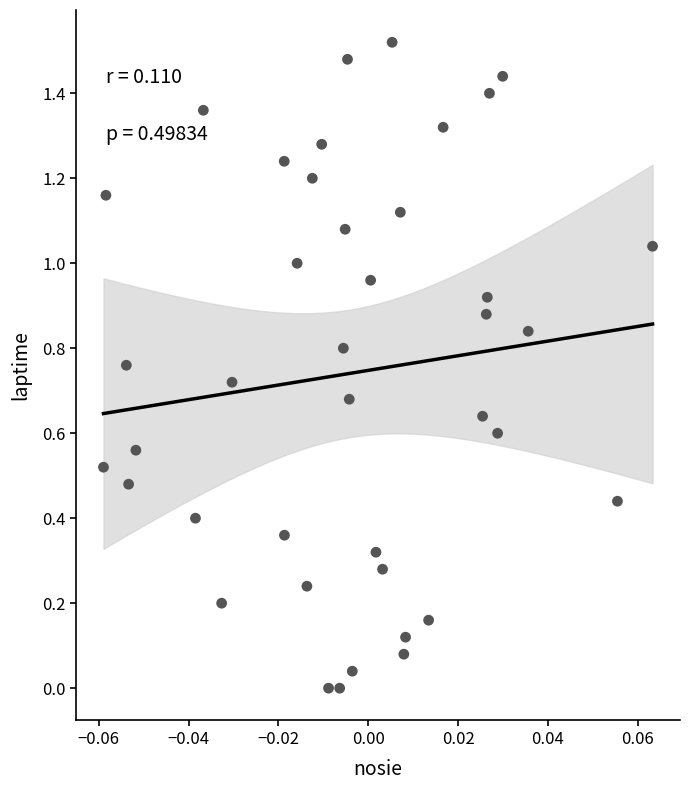

Count the number of points in this scatter plot.

40